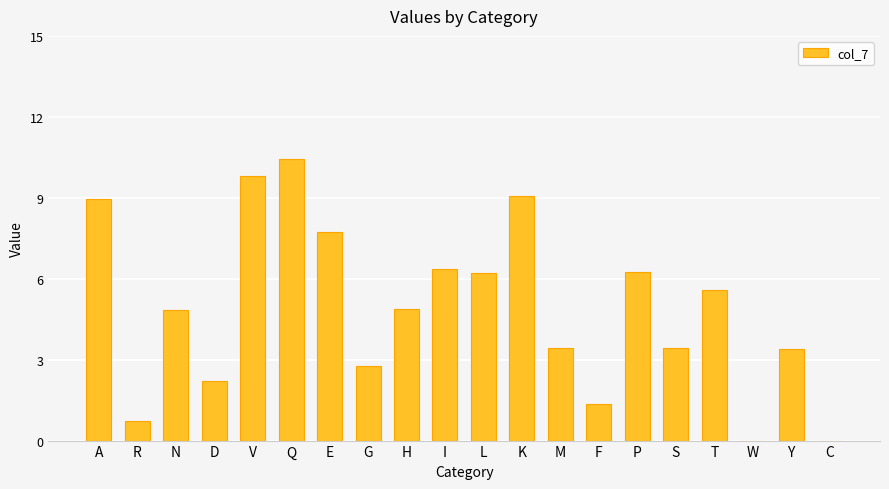

What is the sum of all values?

97.5